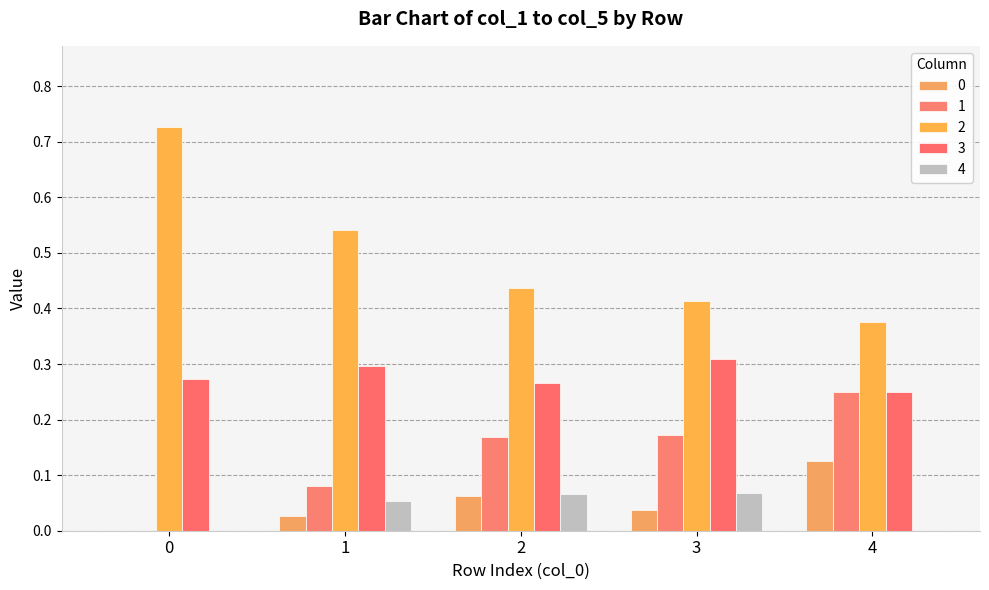

Read the 4 value at 1.

0.1